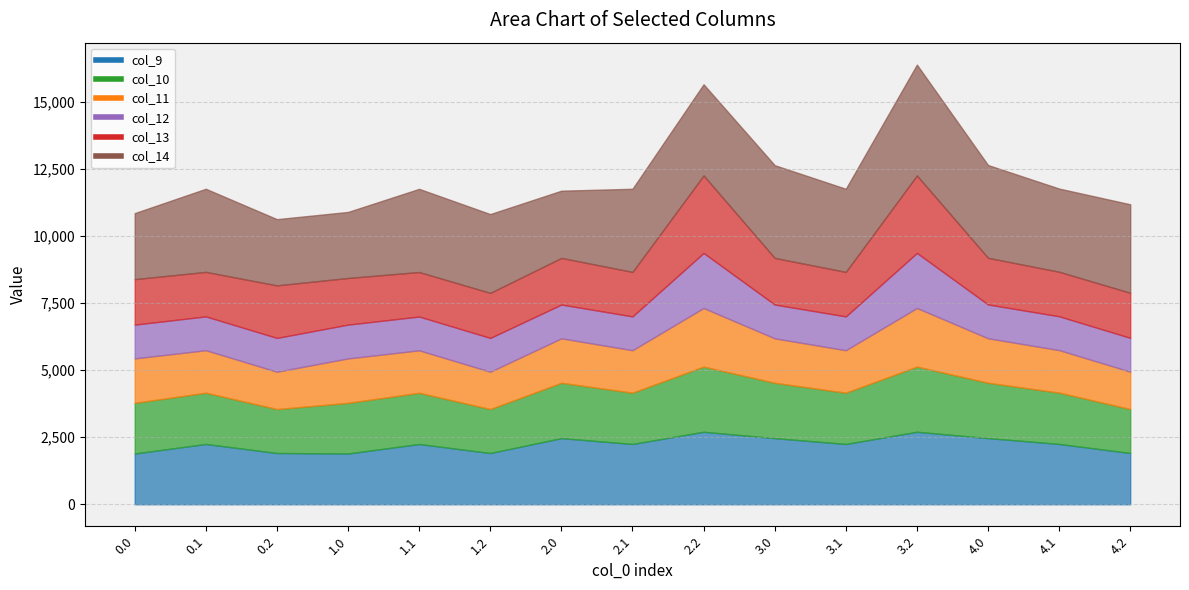

Where is col_11 nearest to the value 1786?

4.0